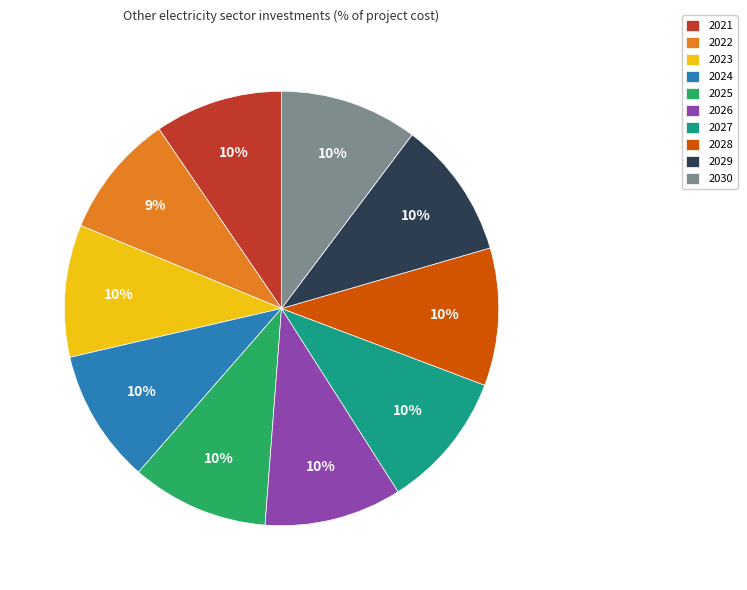

Do 2024 and 2027 together represent more than half of the pie?

No